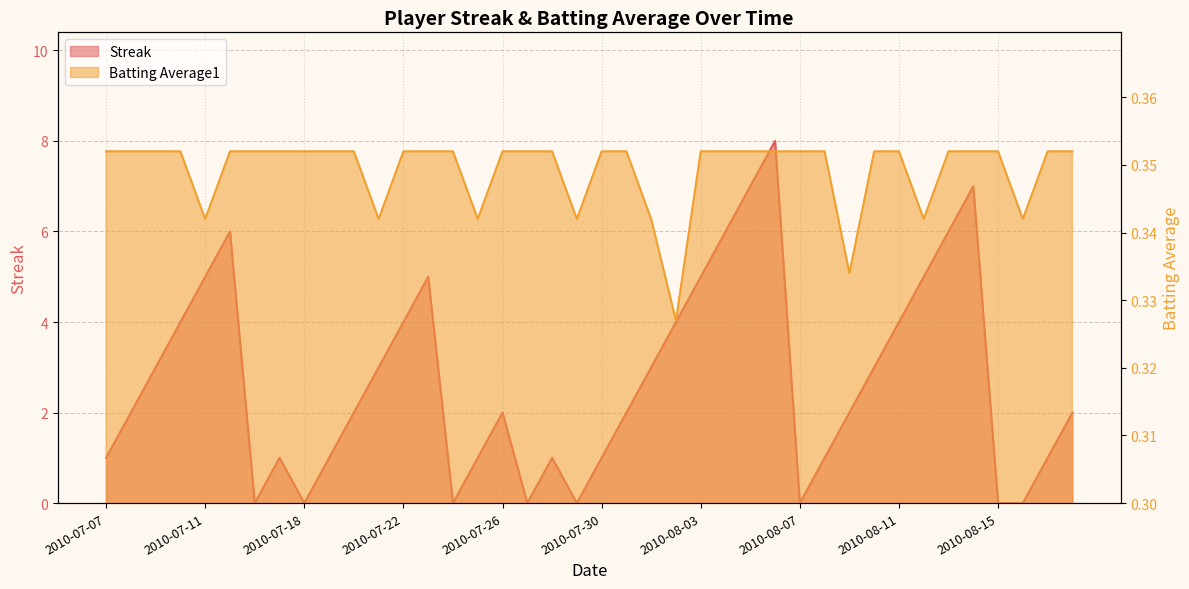

List the labels in order of Batting Average1 value, largest first.

2010-07-07, 2010-07-08, 2010-07-09, 2010-07-10, 2010-07-15, 2010-07-16, 2010-07-17, 2010-07-18, 2010-07-19, 2010-07-20, 2010-07-22, 2010-07-23, 2010-07-24, 2010-07-26, 2010-07-27, 2010-07-28, 2010-07-30, 2010-07-31, 2010-08-03, 2010-08-04, 2010-08-05, 2010-08-06, 2010-08-07, 2010-08-08, 2010-08-10, 2010-08-11, 2010-08-13, 2010-08-14, 2010-08-15, 2010-08-17, 2010-08-18, 2010-07-11, 2010-07-21, 2010-07-25, 2010-07-29, 2010-08-01, 2010-08-12, 2010-08-16, 2010-08-09, 2010-08-02